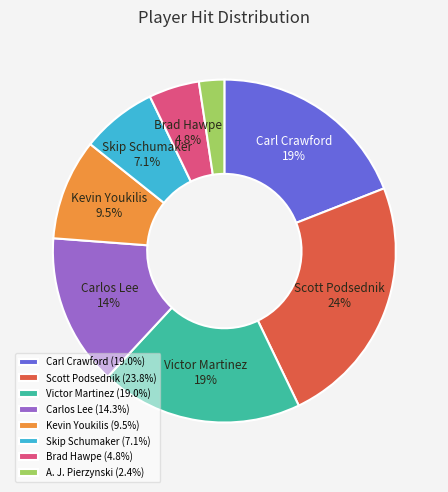

Is there any slice that represents more than half of the pie?

No